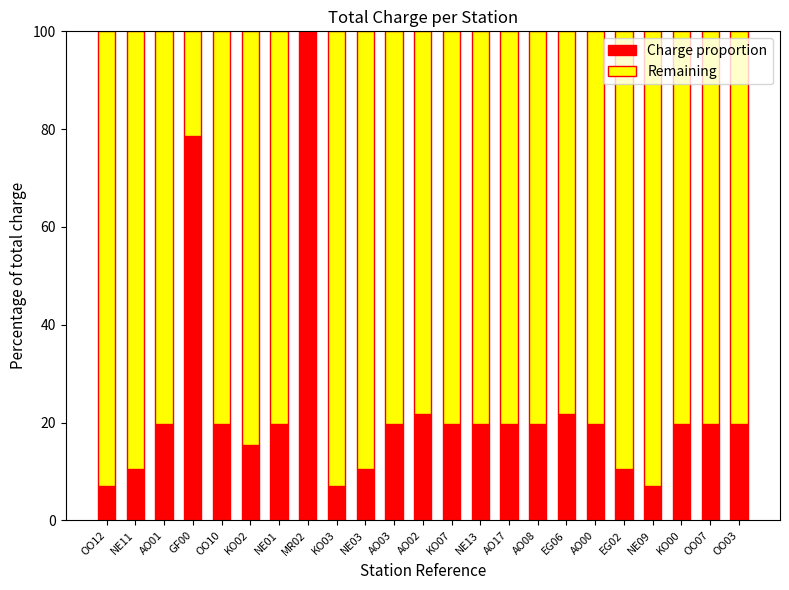

What is the sum of all Charge proportion values?

526.0